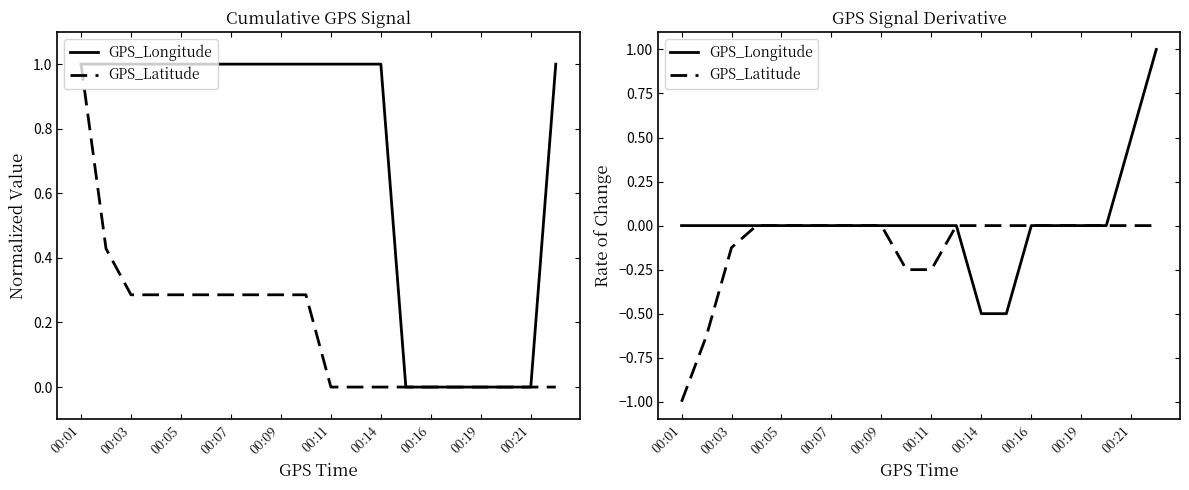

Rank the series by their average value, from highest to lowest.

GPS_Longitude, GPS_Latitude